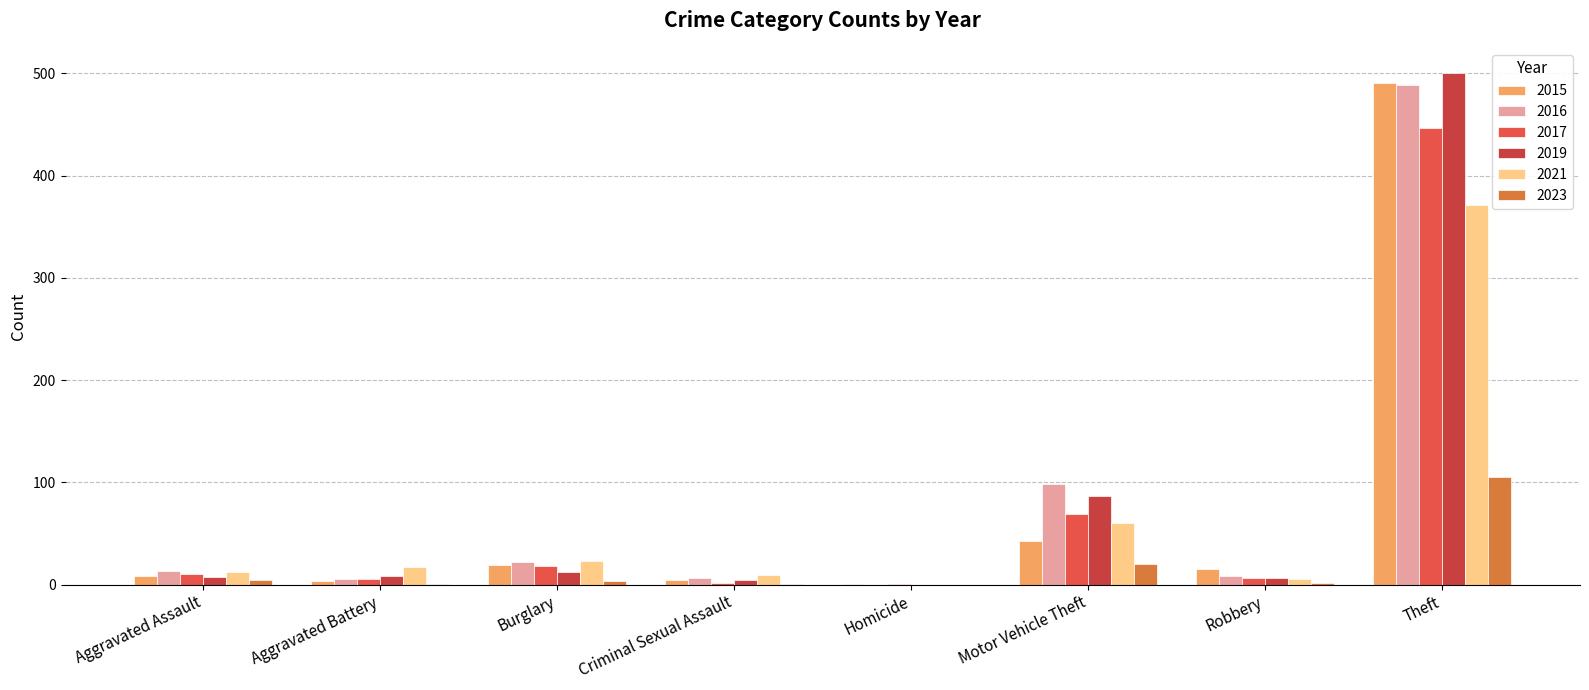

True or false: 2017 has a value of 3 at Criminal Sexual Assault.

False